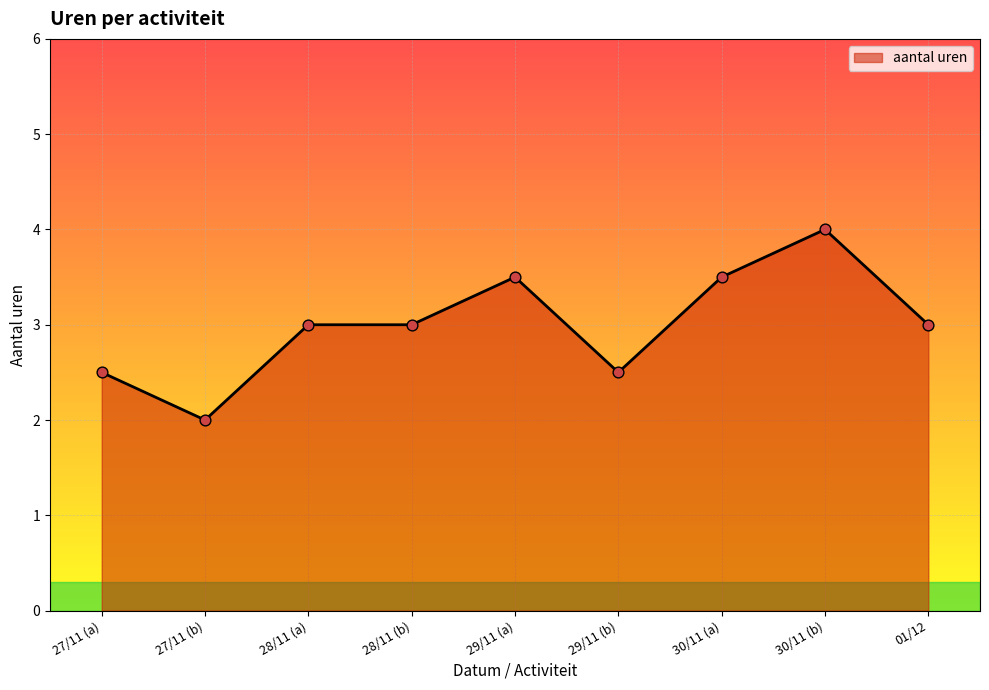

What is the change in value from 27/11 (a) to 30/11 (b)?

+1.5